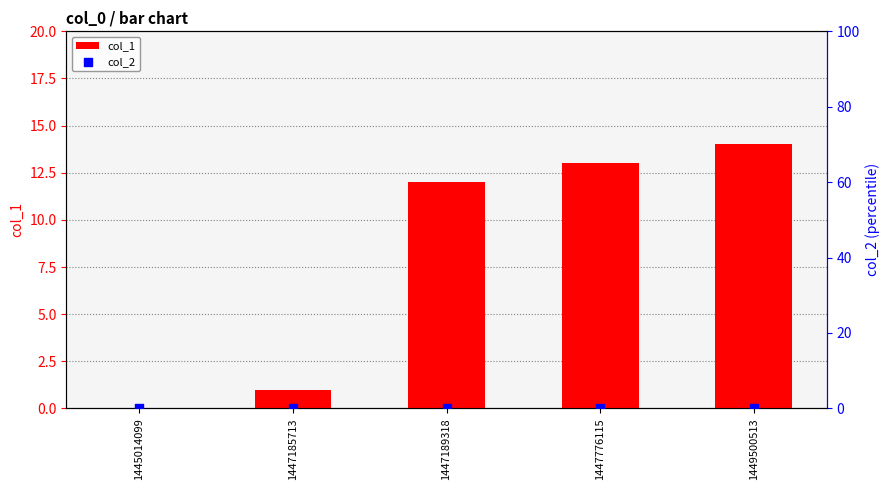

At which category is the sum across all series the highest?

1449500513